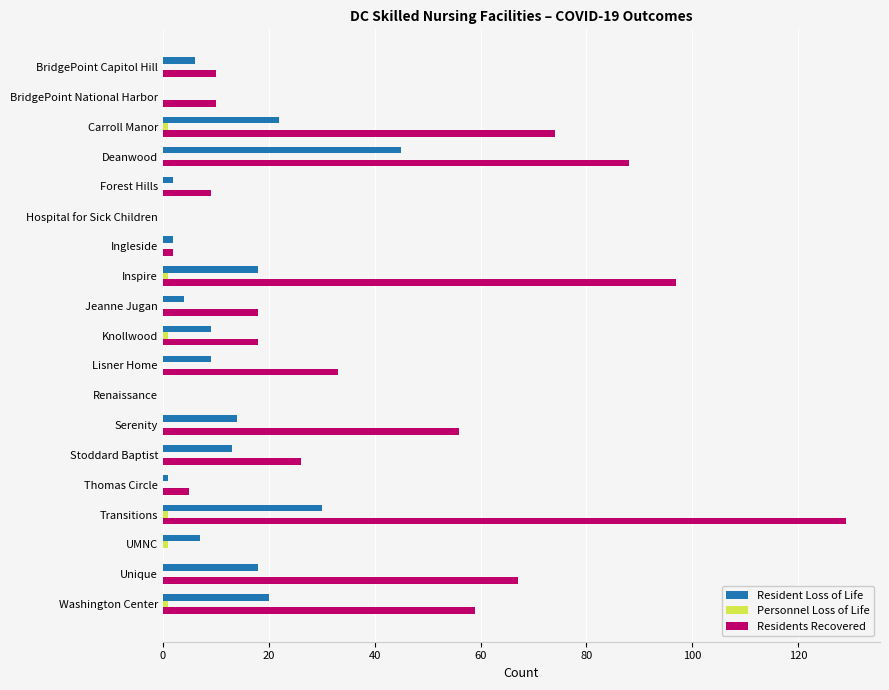

Which label corresponds to the largest value in the chart?

Transitions